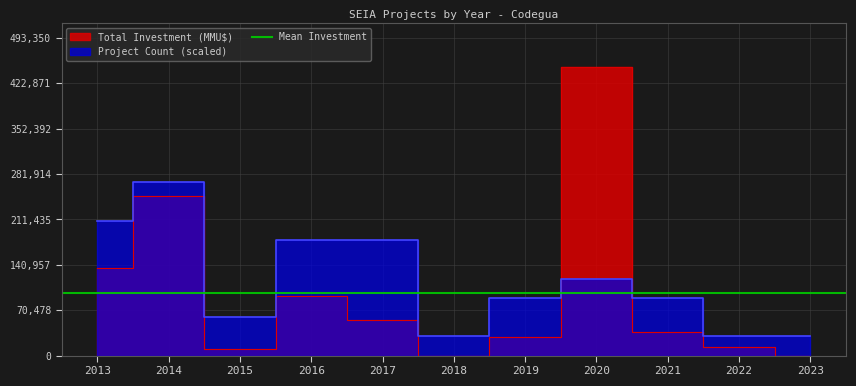

Reading left to right, transcribe all the data shown in this chart.

Total Investment (MMU$): 136100.0	248010.0	10010.0	92737.0	55116.0	40.0	29000.0	448500.0	37250.0	13250.0	30.0
Project Count: 209300.0	269100.0	59800.0	179400.0	179400.0	29900.0	89700.0	119600.0	89700.0	29900.0	29900.0